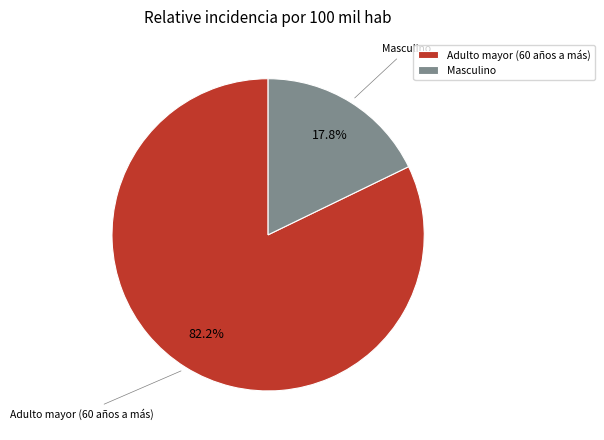

Count the number of slices in the pie.

2